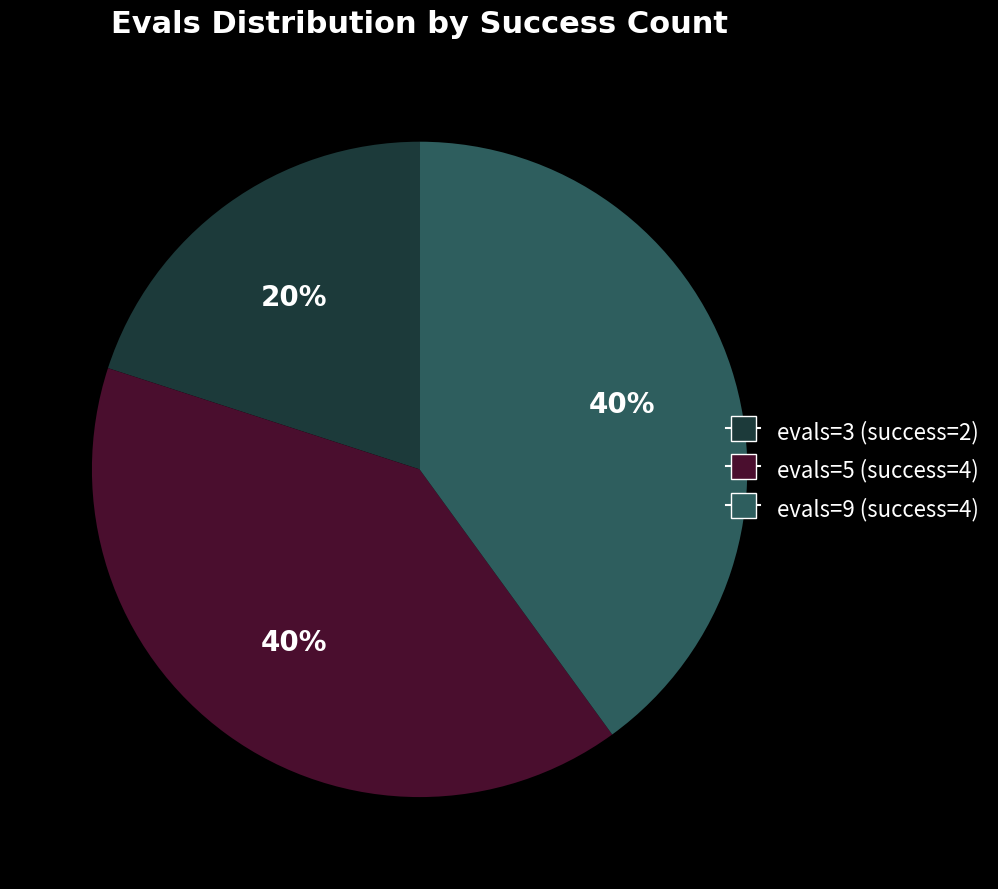

Is there any slice that represents more than half of the pie?

No